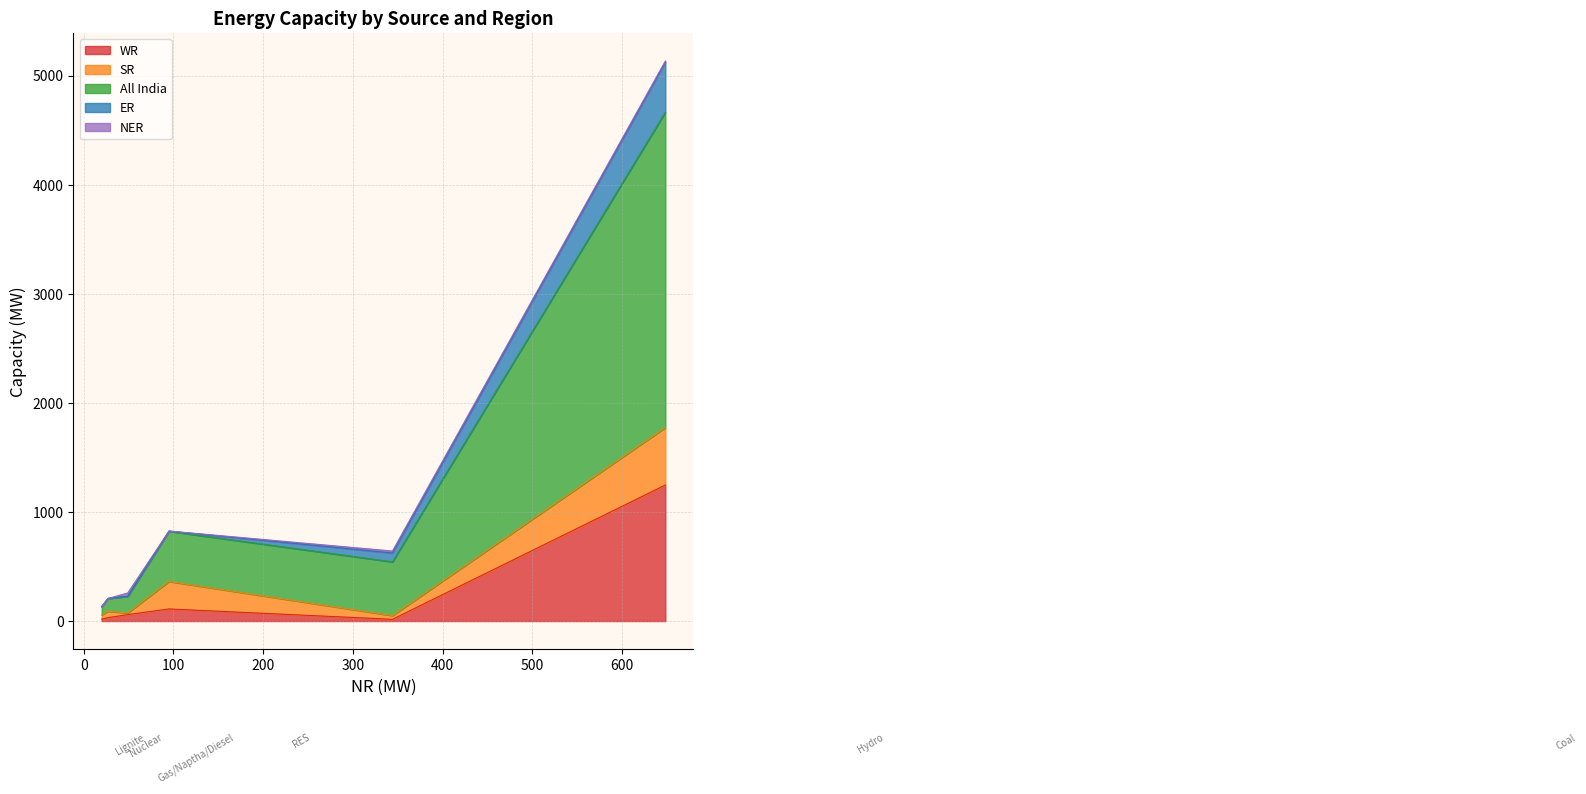

What is the highest value of the WR series?

1247